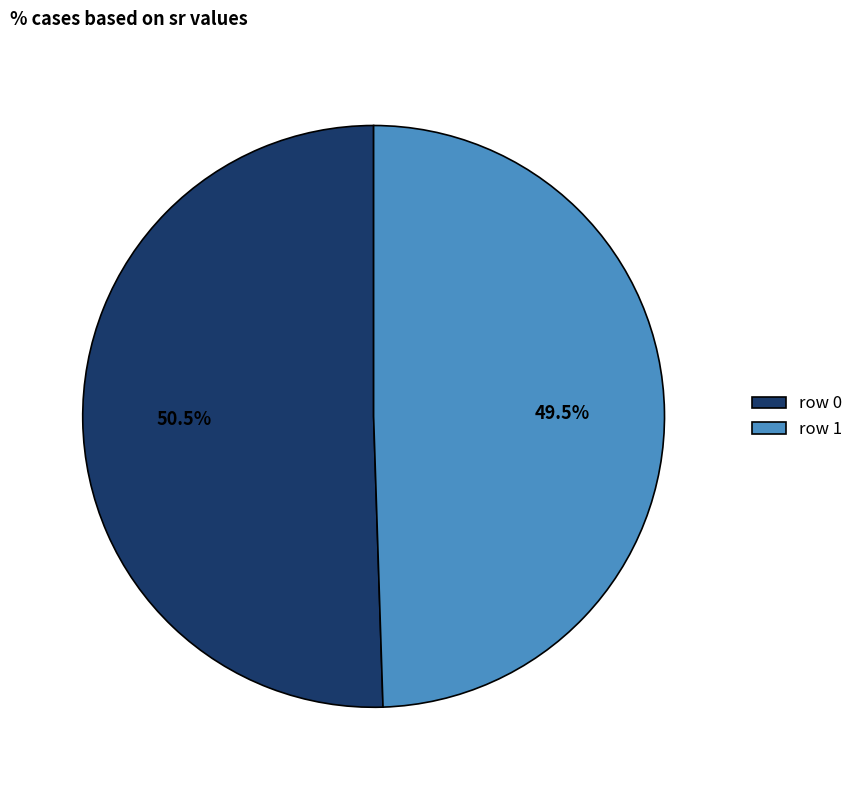

Rank the categories by value from lowest to highest.

row 1, row 0